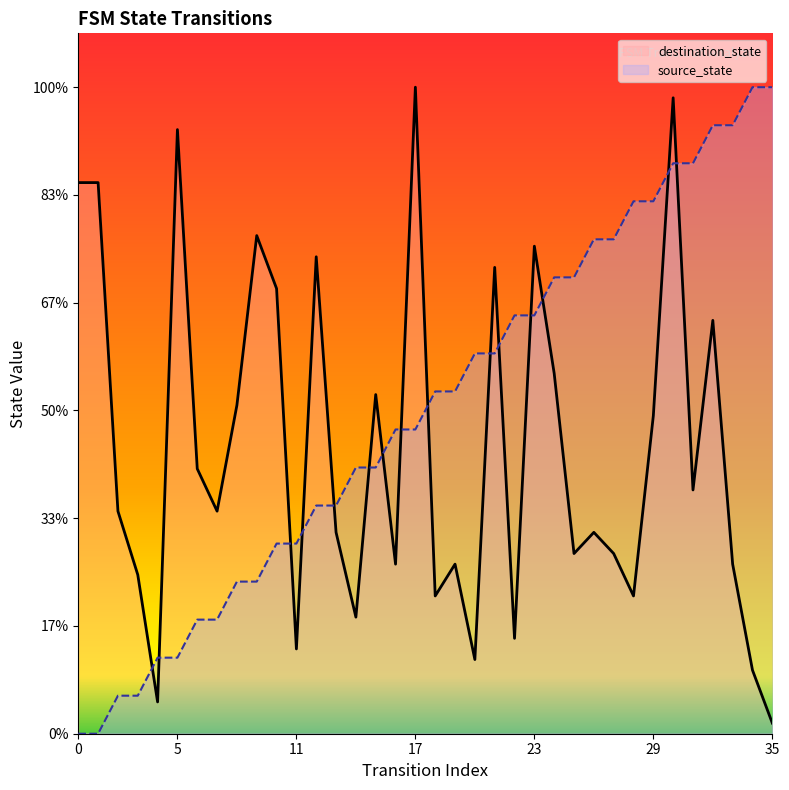

What are all the series names shown in the legend?

destination_state, source_state